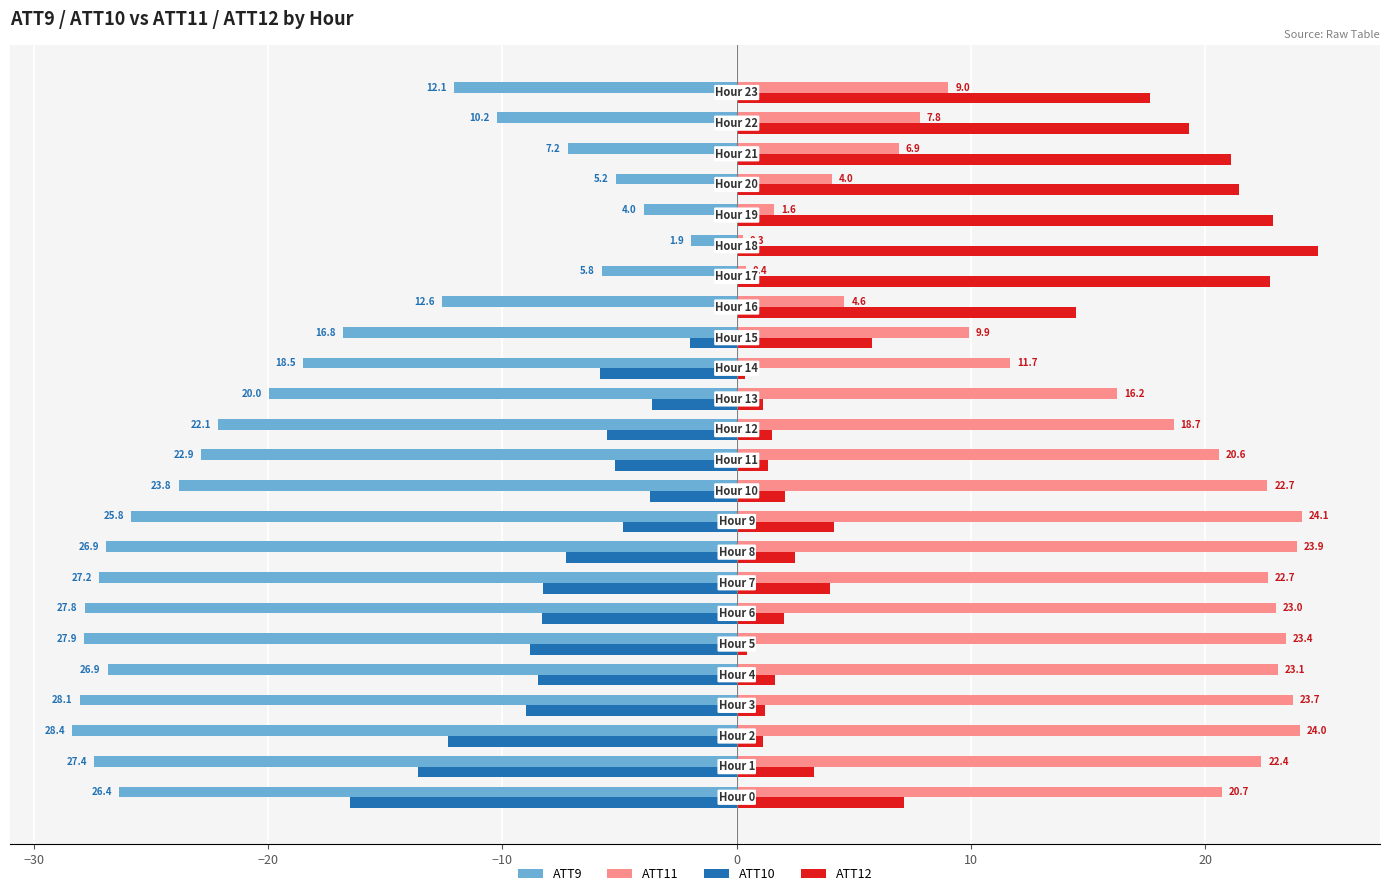

How many values in ATT10 are above zero?

8